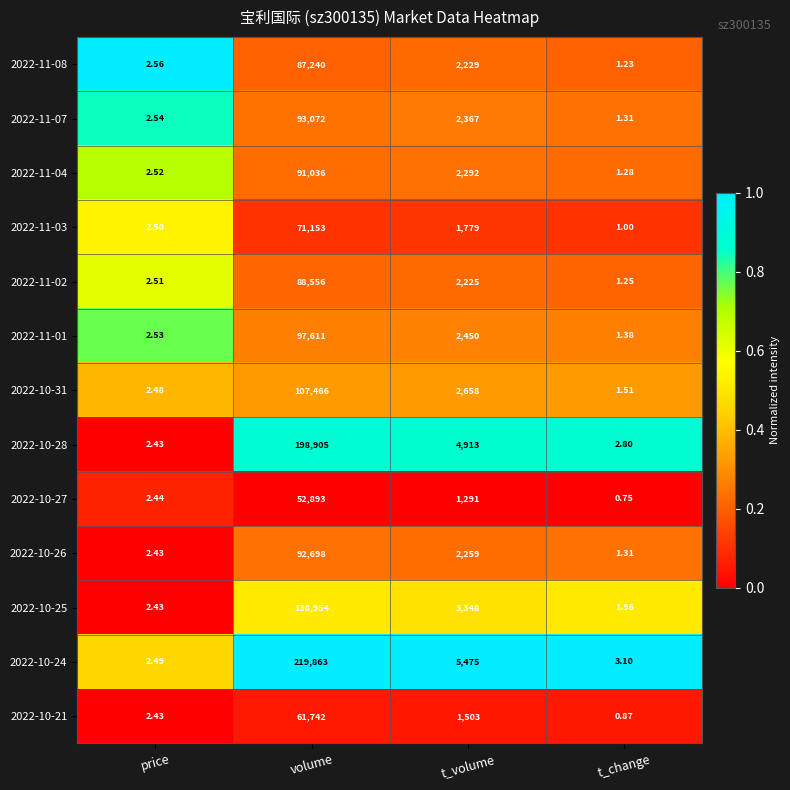

How many series are shown in this chart?

13